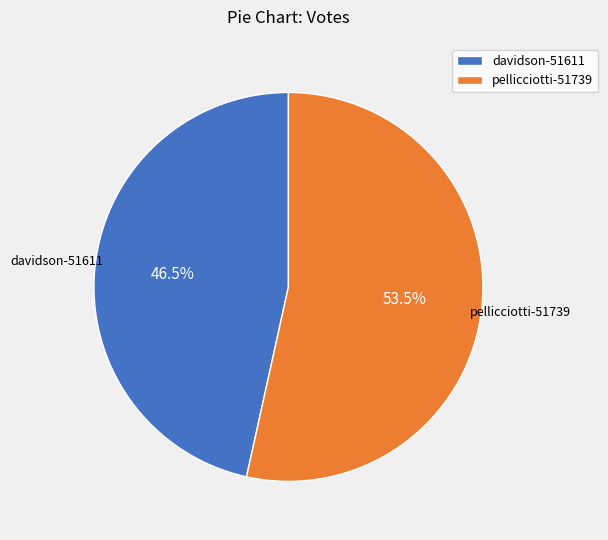

Rank the categories by value from highest to lowest.

pellicciotti-51739, davidson-51611